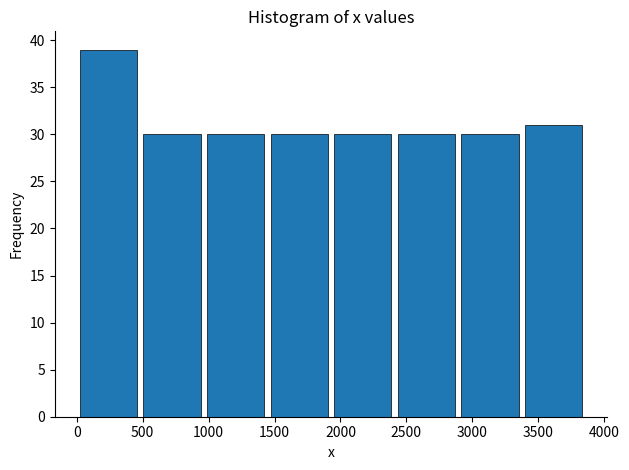

How tall is the bar that spans 1950 to 2400 on the x-axis? Neither the bar edges nor the heights are printed on the chart, so give them approximately, as read against the axes.

30